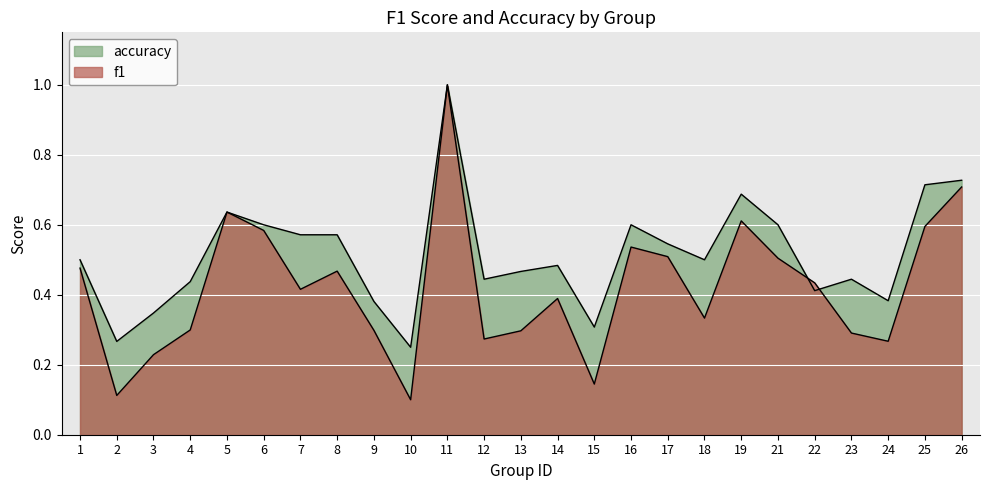

What is the minimum value shown in the chart?

0.1